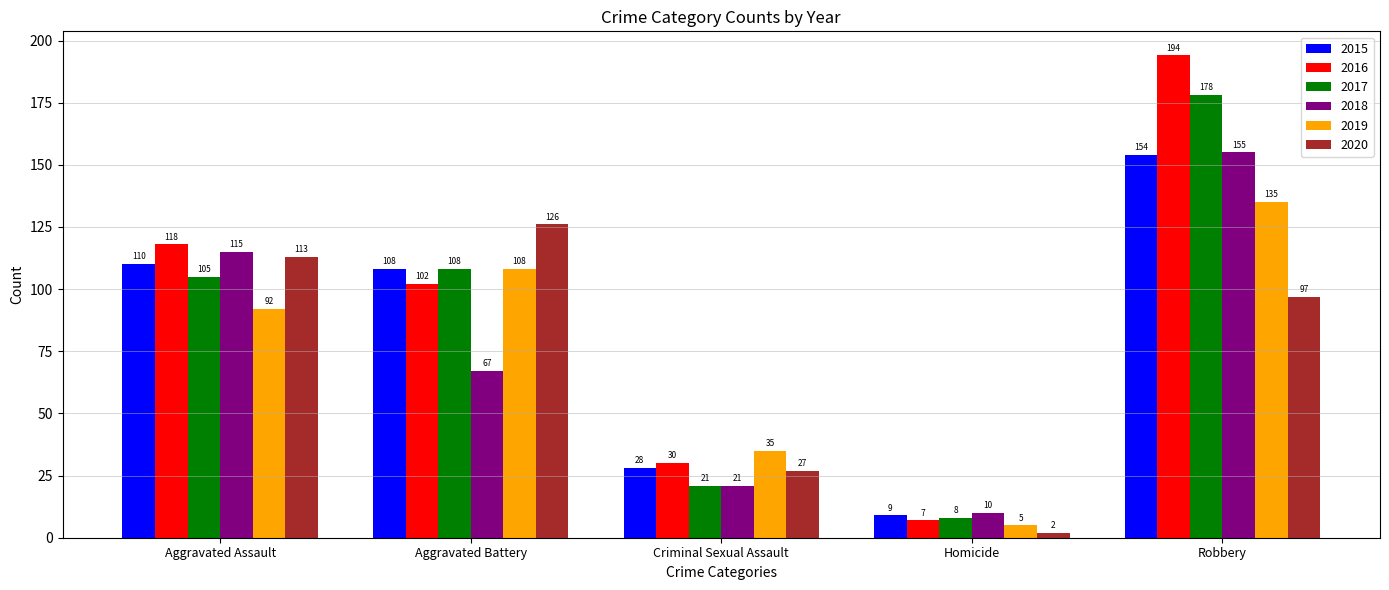

What is the difference between the maximum and minimum values in the 2019 series?

130